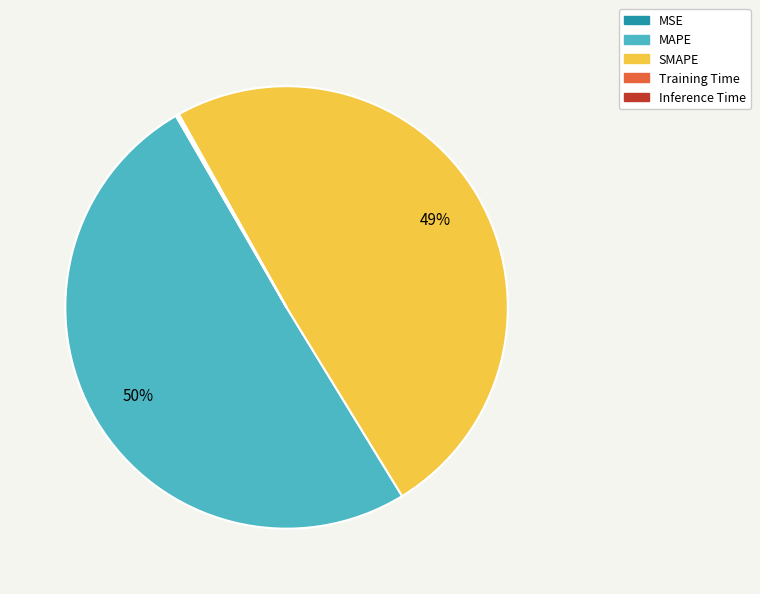

Which slice is the largest?

MAPE